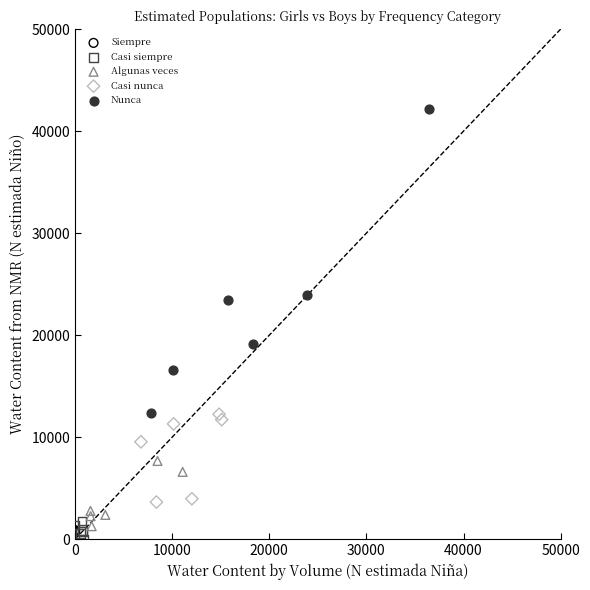

Which series has the largest Y range (max minus min)?

Nunca